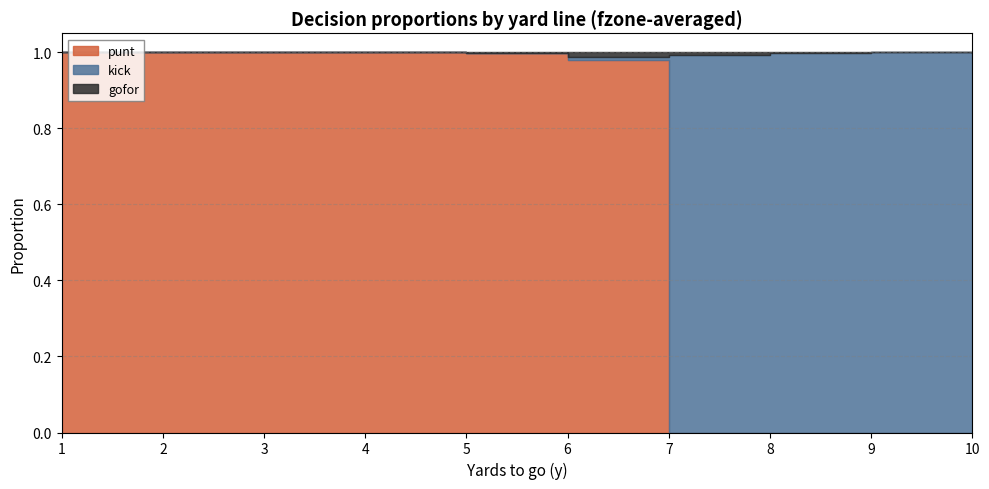

Is the value of gofor at 1 greater than the value of kick at 5?

No